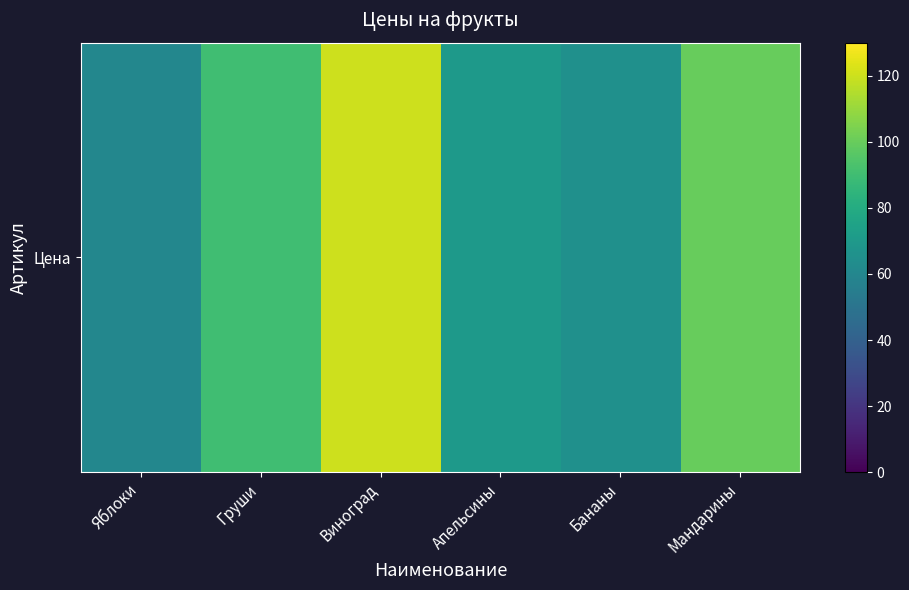

What is the difference between the second highest and minimum values?

40